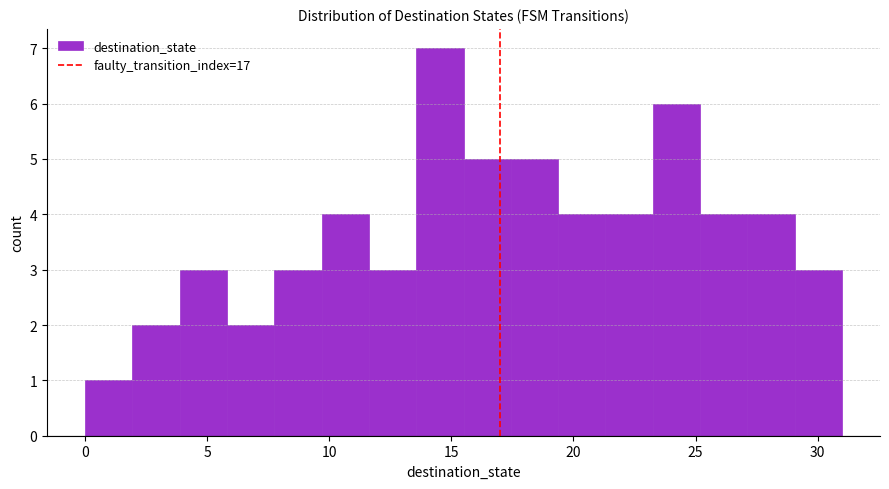

Read against the x-axis, roughly where is the centre of the tallest bar?

14.5